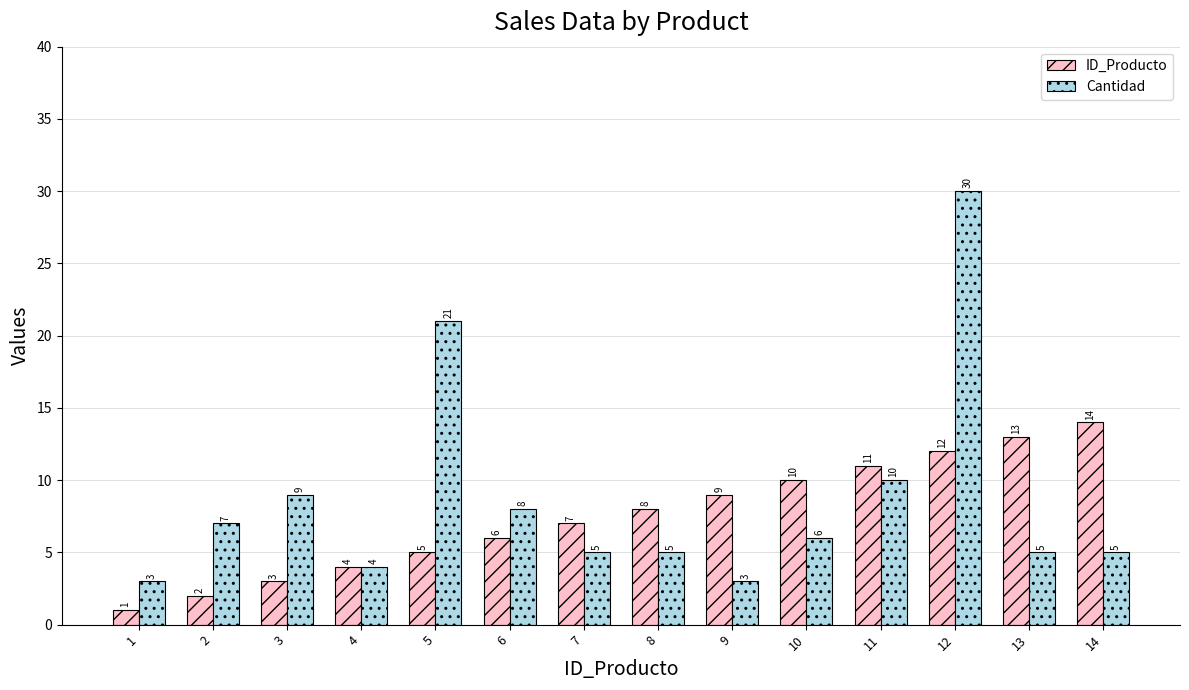

Count the number of data series in this chart.

2